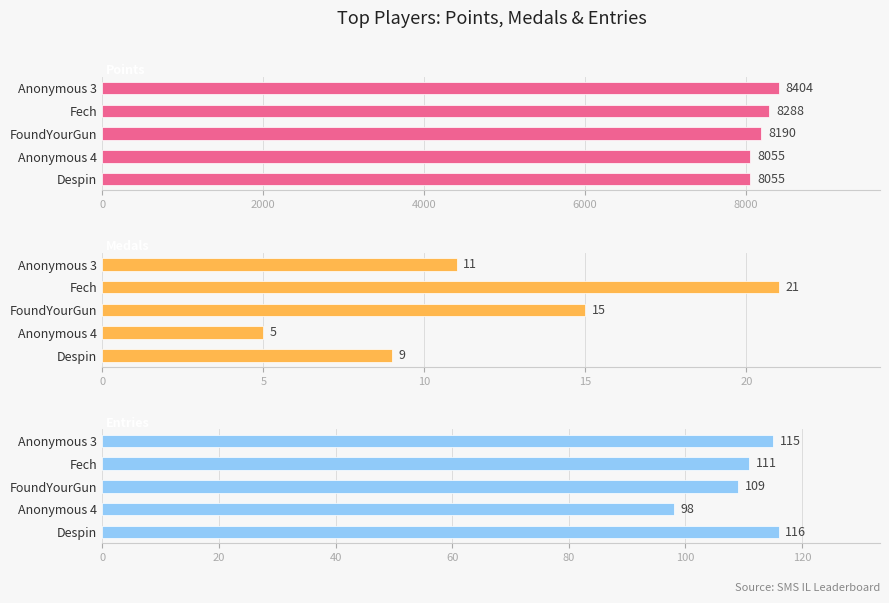

The value of Points at Anonymous 4 is 4543. True or false?

False